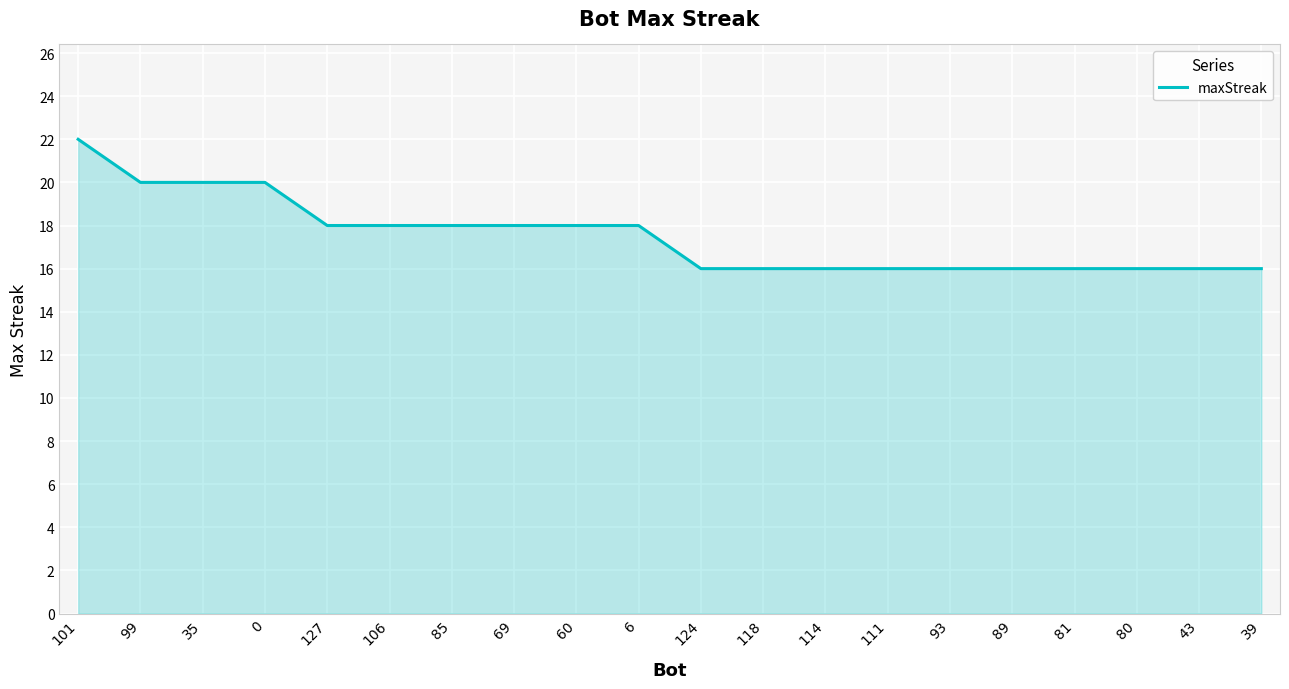

Is it true that the value at 69 is 18?

True